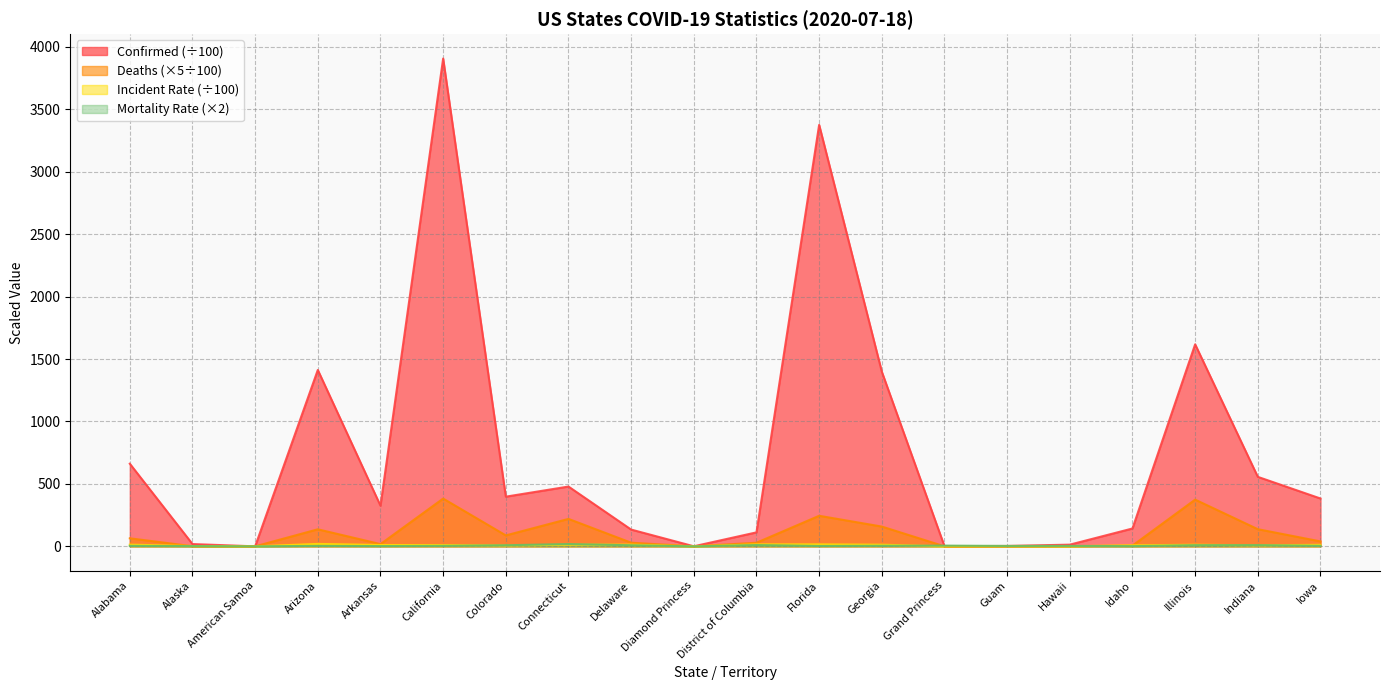

Between which two adjacent categories do Mortality_Rate and Confirmed first intersect?

Georgia and Grand Princess